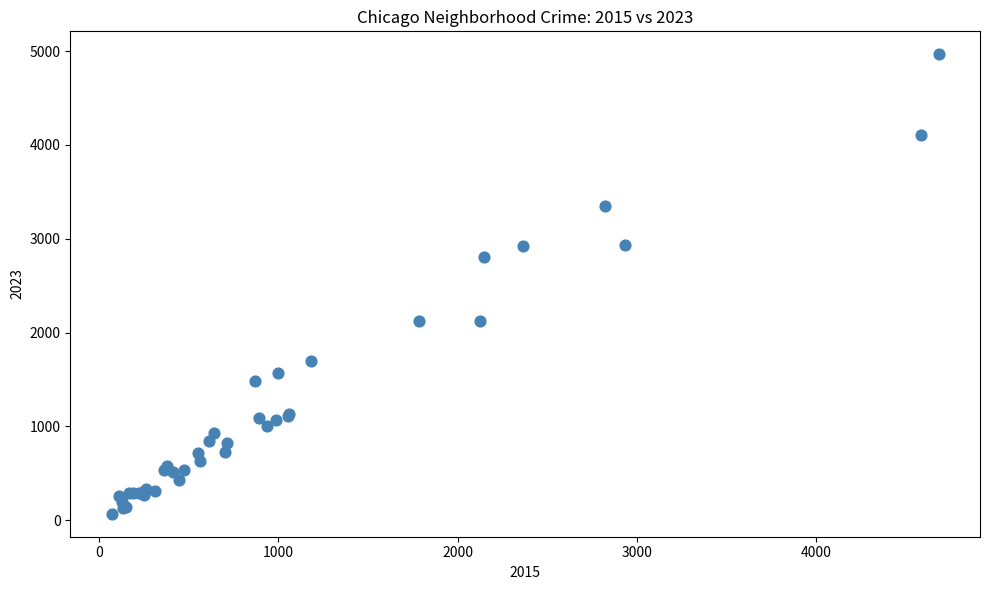

What Y value in the scatter plot is closest to 2517?

2808